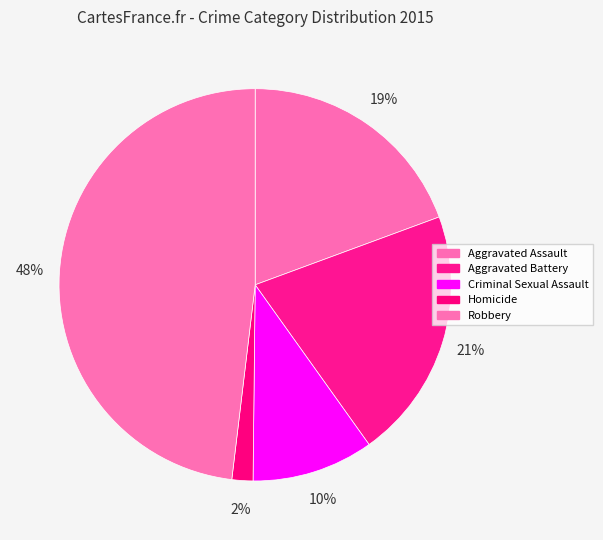

How many segments does this pie chart have?

5